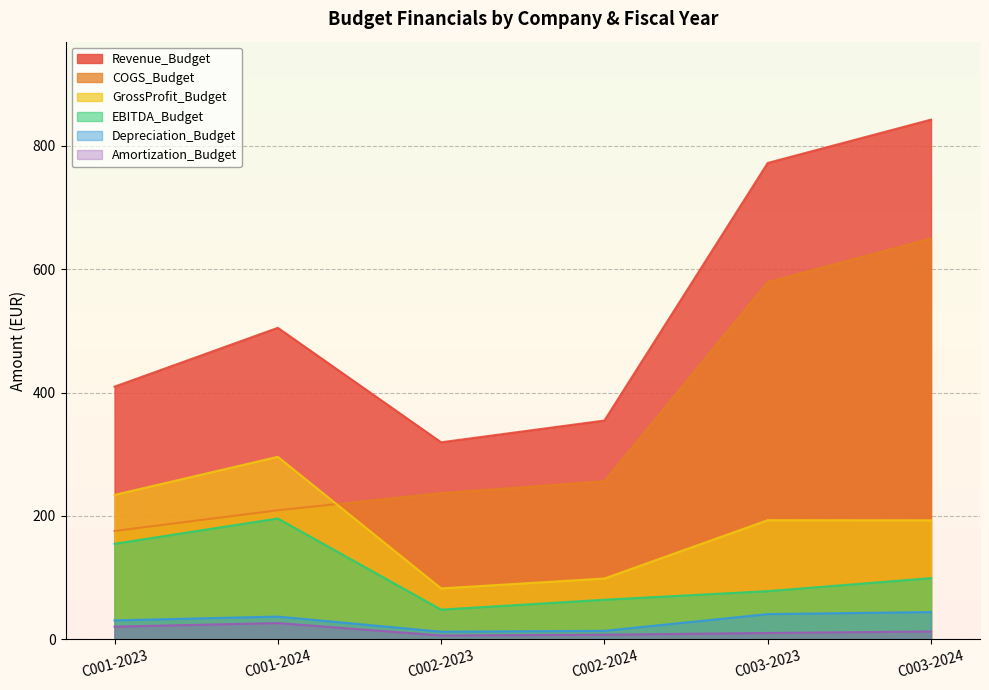

Reading right to left, what are all the values shown in this chart?

Revenue_Budget: C003-2024=842.5	C003-2023=772.2	C002-2024=354.6	C002-2023=319.3	C001-2024=504.9	C001-2023=409.5
COGS_Budget: C003-2024=649.6	C003-2023=579.1	C002-2024=256.1	C002-2023=236.9	C001-2024=209.1	C001-2023=175.5
GrossProfit_Budget: C003-2024=192.8	C003-2023=193.1	C002-2024=98.5	C002-2023=82.4	C001-2024=295.8	C001-2023=234.0
EBITDA_Budget: C003-2024=99.1	C003-2023=78.0	C002-2024=64.1	C002-2023=48.0	C001-2024=195.8	C001-2023=154.8
Depreciation_Budget: C003-2024=44.1	C003-2023=40.8	C002-2024=13.7	C002-2023=12.2	C001-2024=36.8	C001-2023=30.6
Amortization_Budget: C003-2024=12.6	C003-2023=10.2	C002-2024=7.3	C002-2023=6.1	C001-2024=26.2	C001-2023=20.4